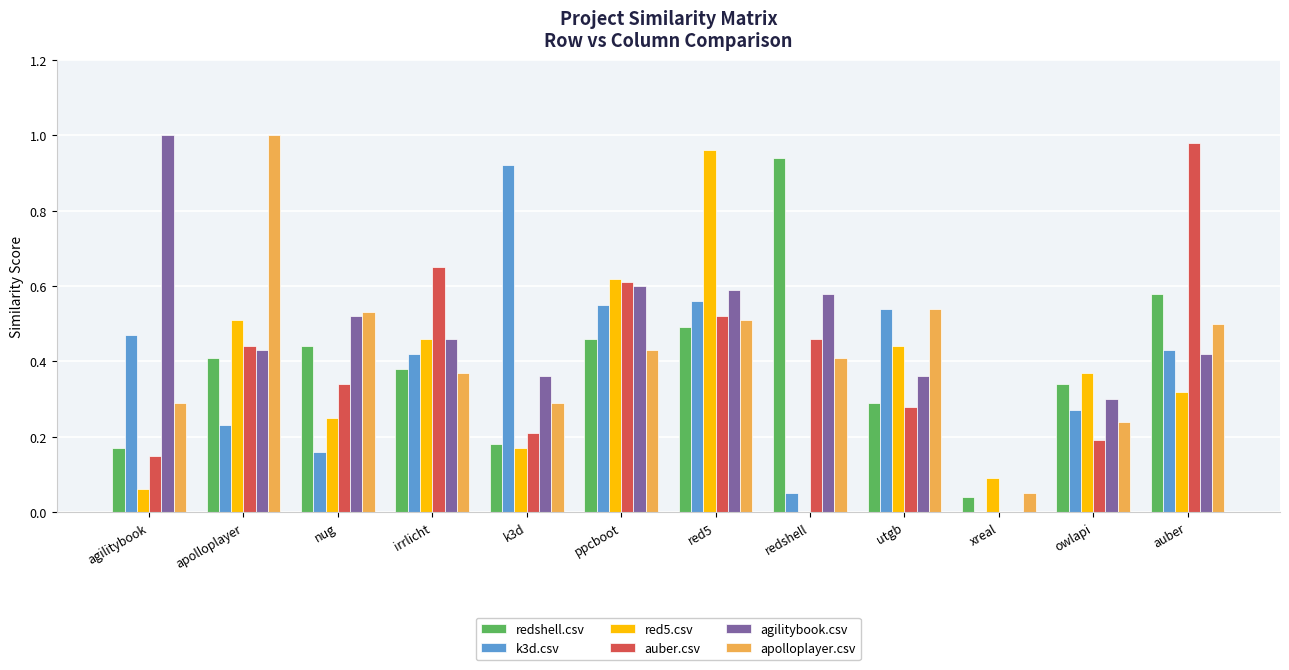

What is the sum of all apolloplayer.csv values?

5.2